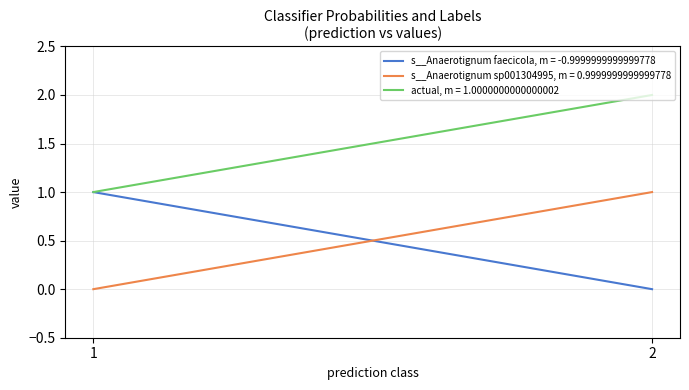

True or false: s__Anaerotignum sp001304995 and actual intersect in this chart.

False